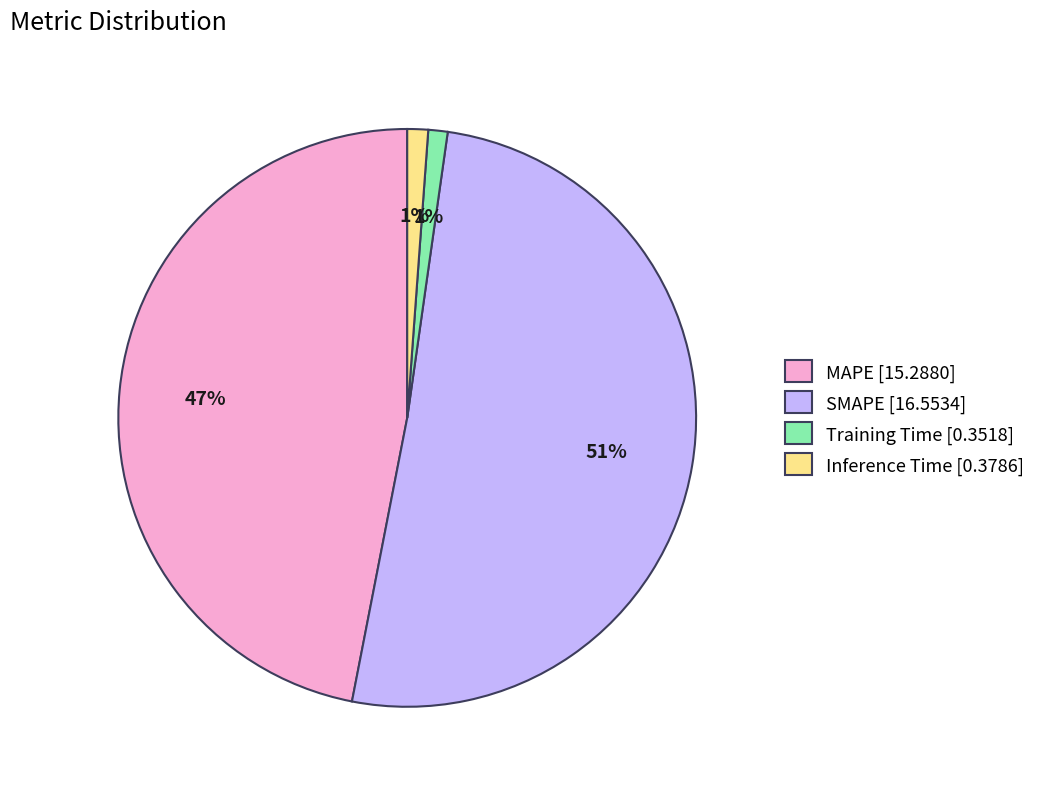

Is it true that Inference Time is 11% of the pie?

False